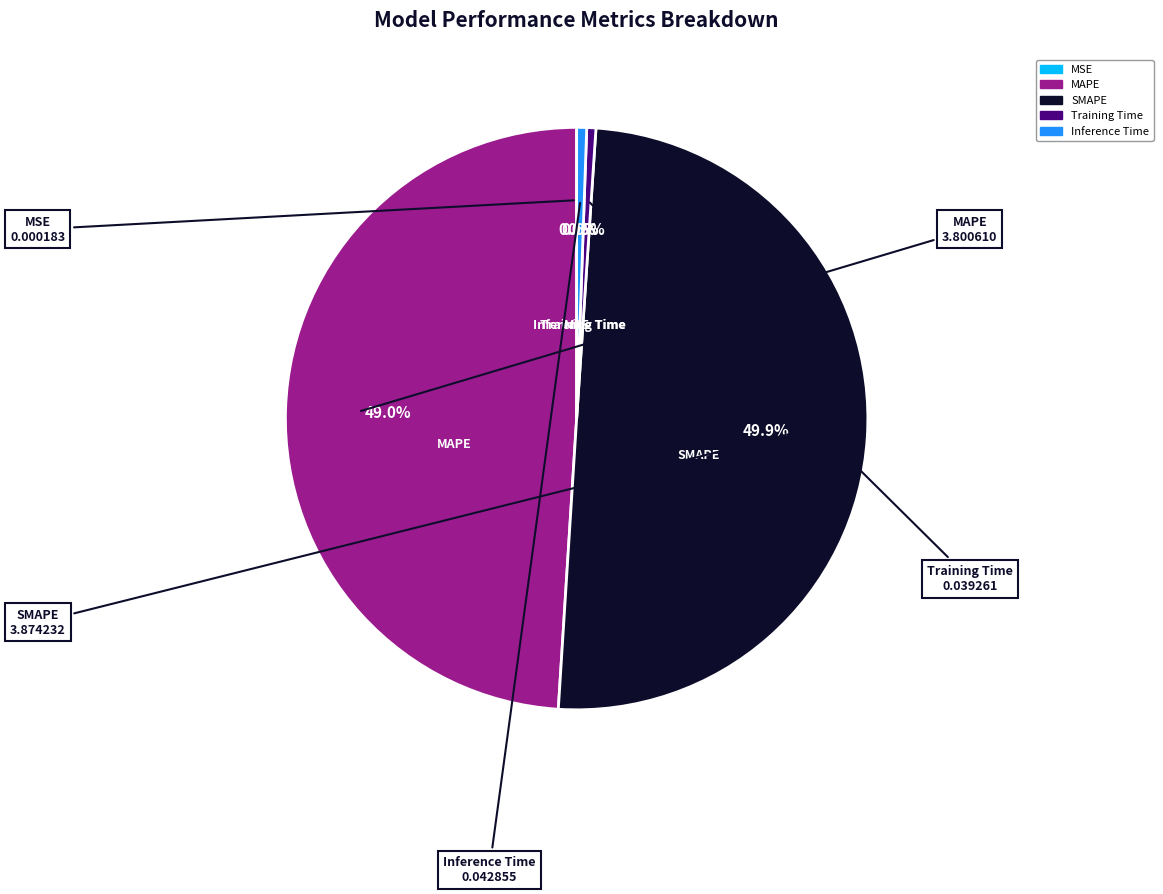

Which category has the biggest portion of the pie?

SMAPE